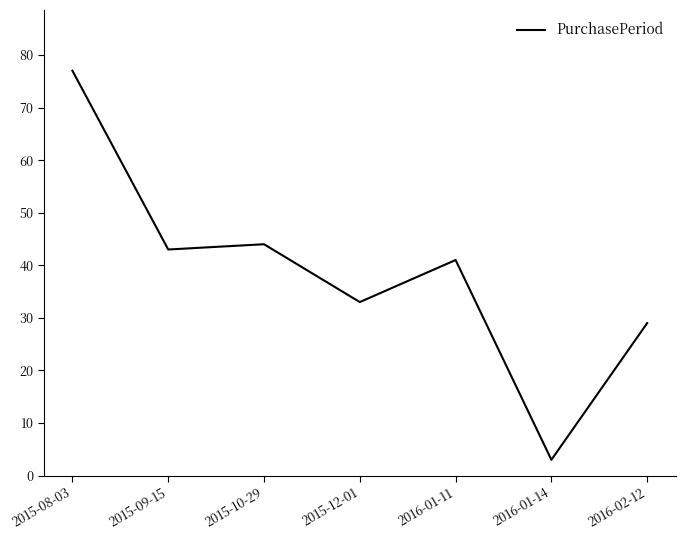

What is the difference between the maximum and second lowest values?

48